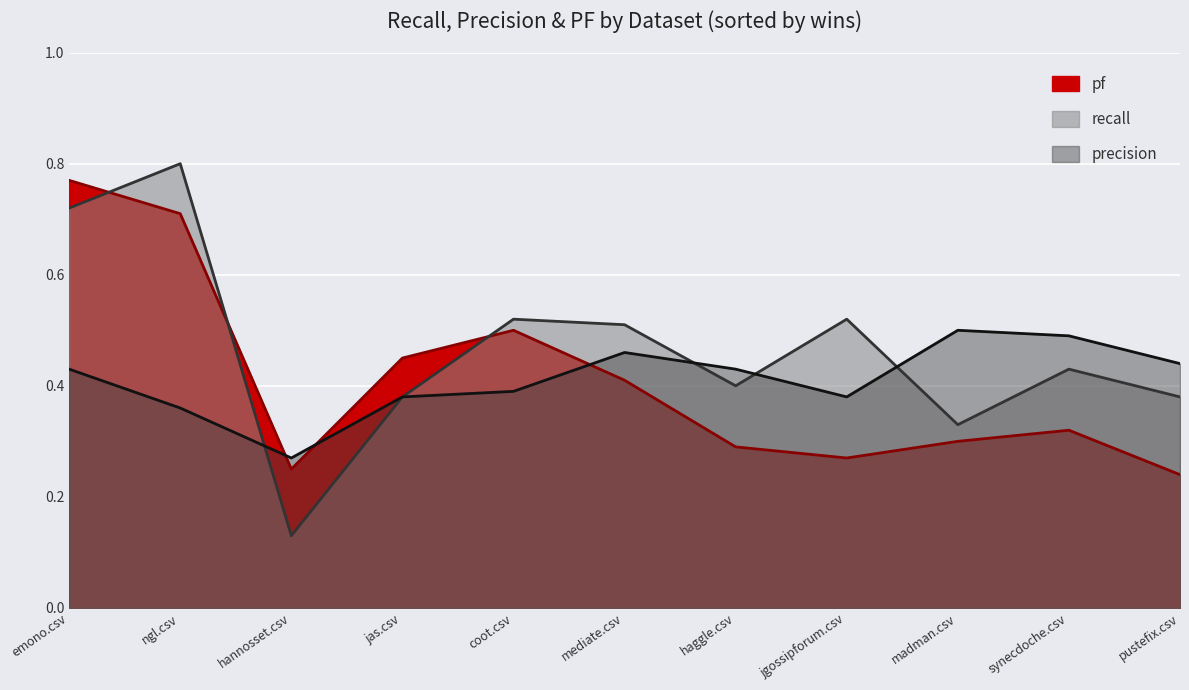

The recall series shows 0.1 at madman.csv. True or false?

False